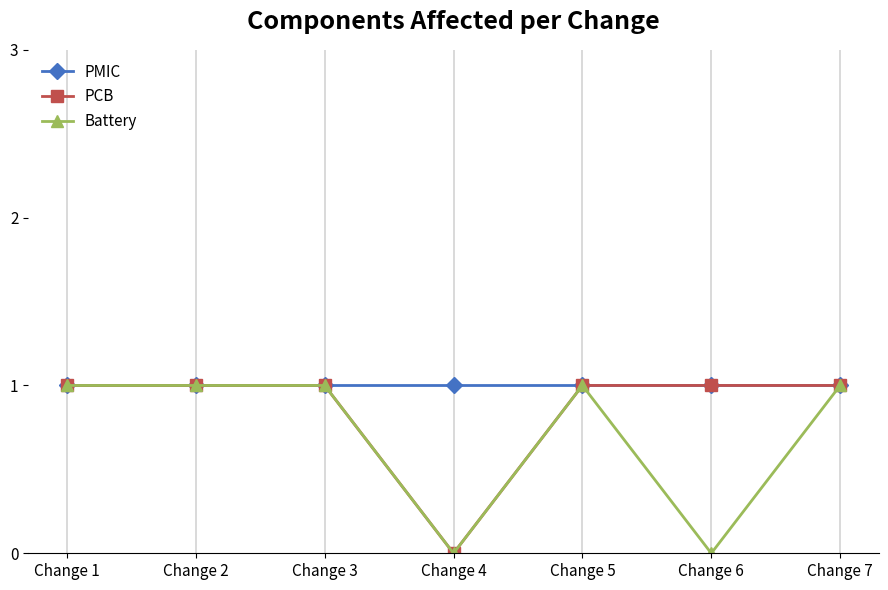

List the series in order of their overall mean, lowest first.

Battery, PCB, PMIC